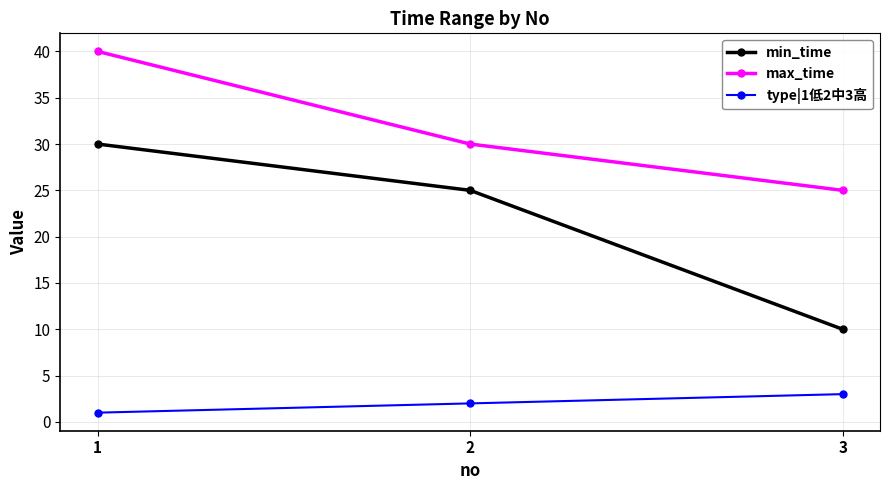

Reading left to right, what are all the values shown in this chart?

min_time: 1=30	2=25	3=10
max_time: 1=40	2=30	3=25
type|1低2中3高: 1=1	2=2	3=3